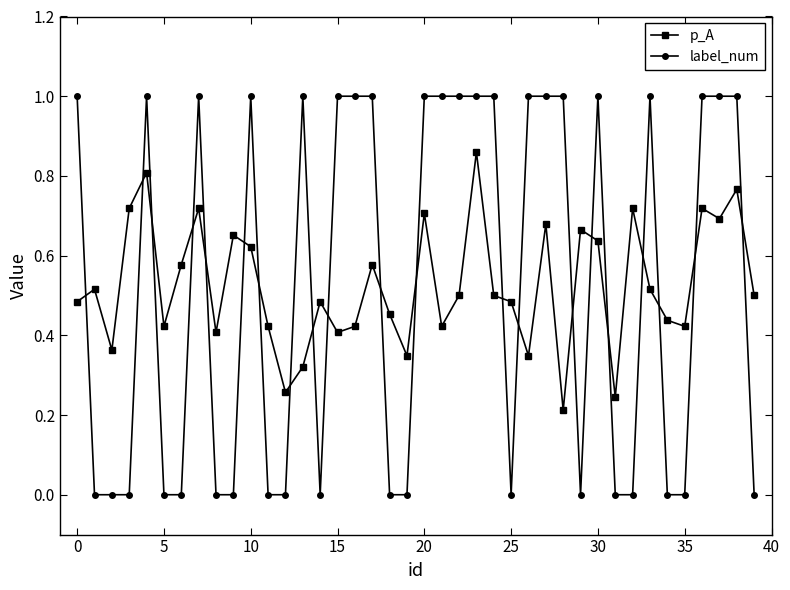

Rank the series by their maximum value, from lowest to highest.

p_A, label_num